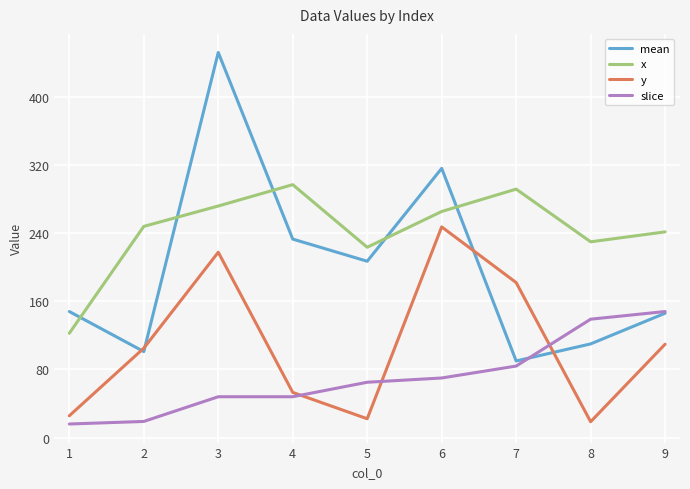

Which series has the widest spread of values?

mean